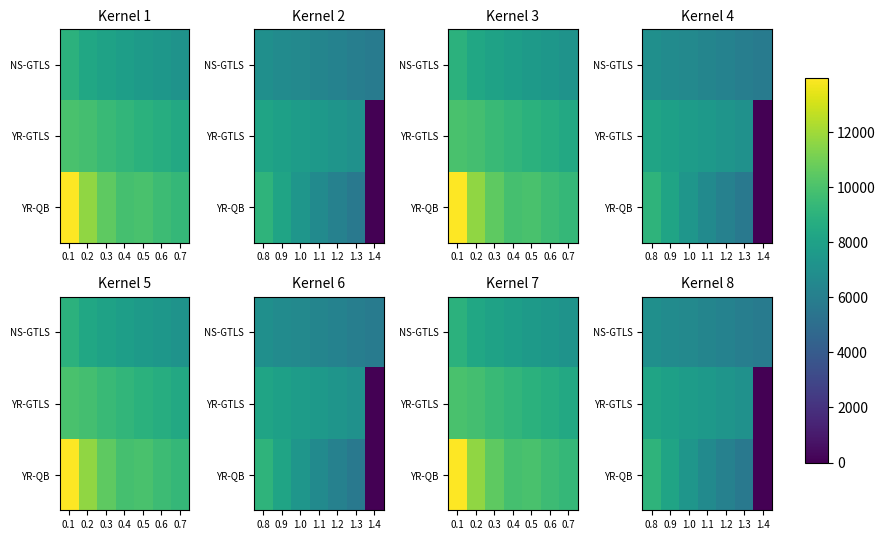

At which label does YR-GTLS reach its minimum?

1.4